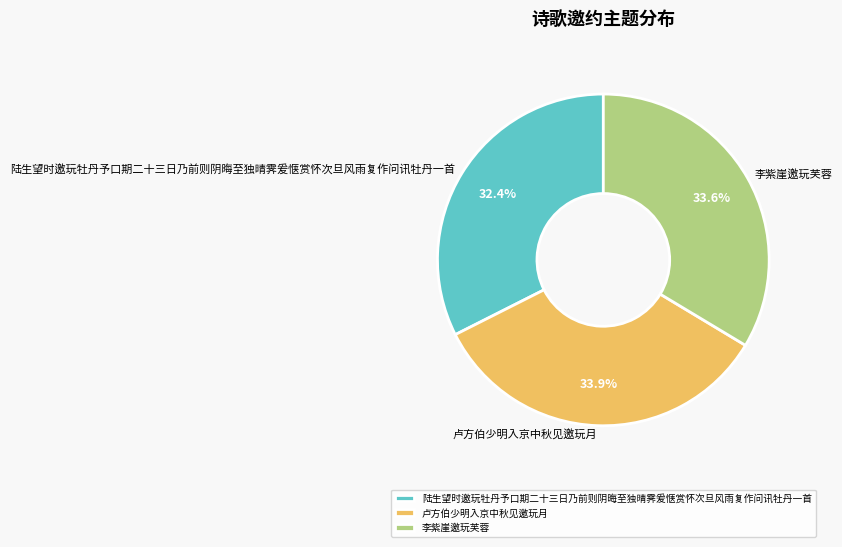

Which category has the smallest portion of the pie?

陆生望时邀玩牡丹予口期二十三日乃前则阴晦至独晴霁爰惬赏怀次旦风雨复作问讯牡丹一首